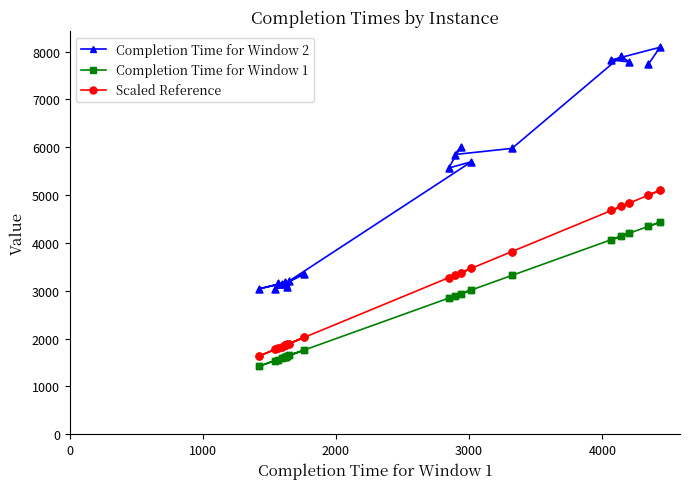

At how many categories does at least one series exceed 6742?

5